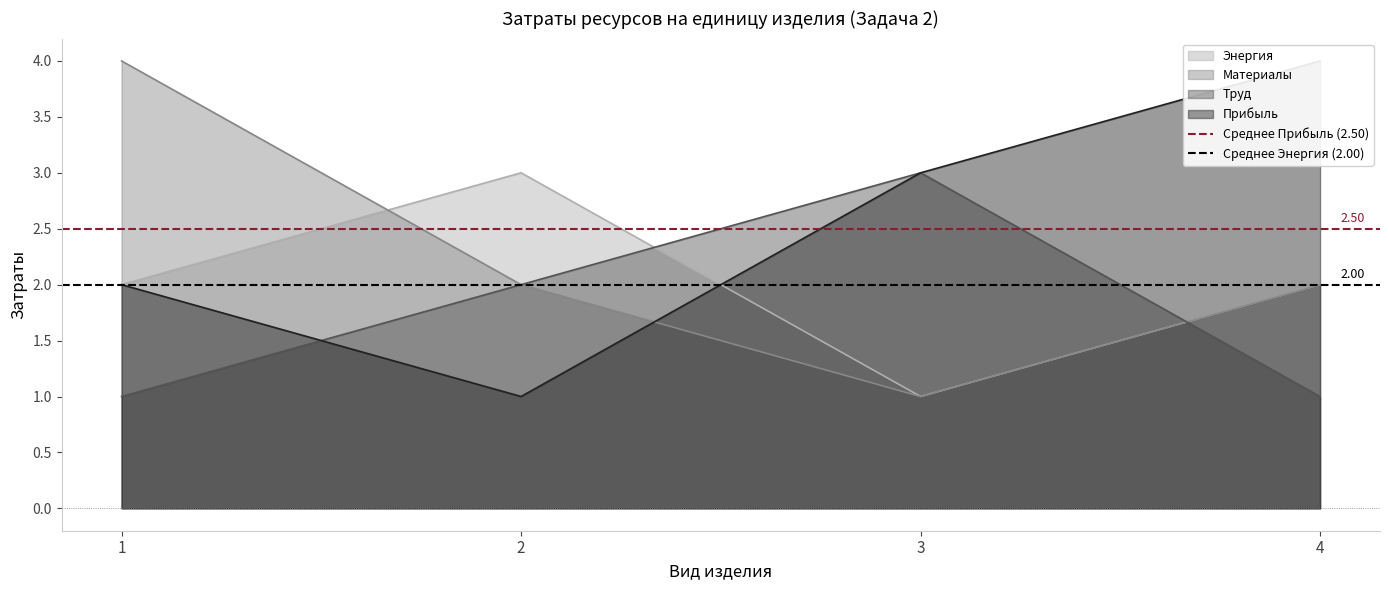

Which has a higher value, 2 or 1?

2